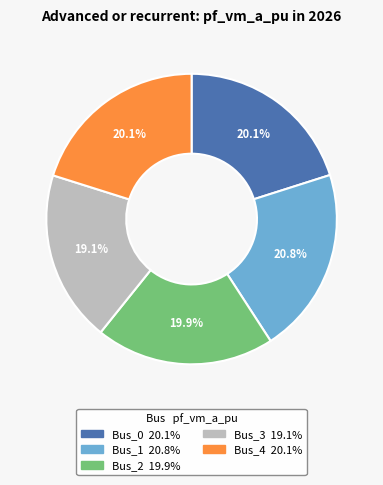

Between Bus_2 and Bus_1, which is larger?

Bus_1